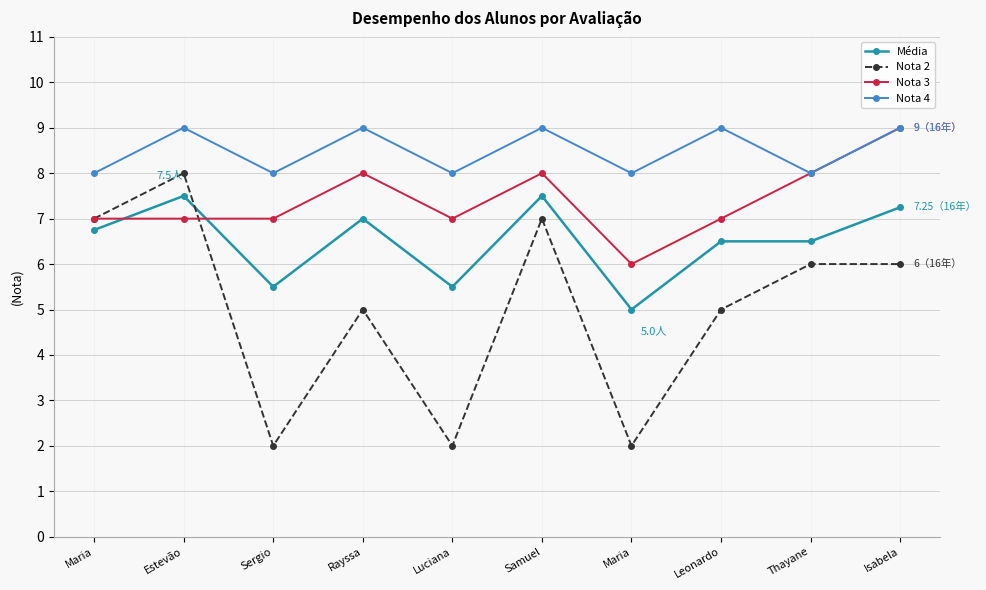

How many data points does each series have?

10